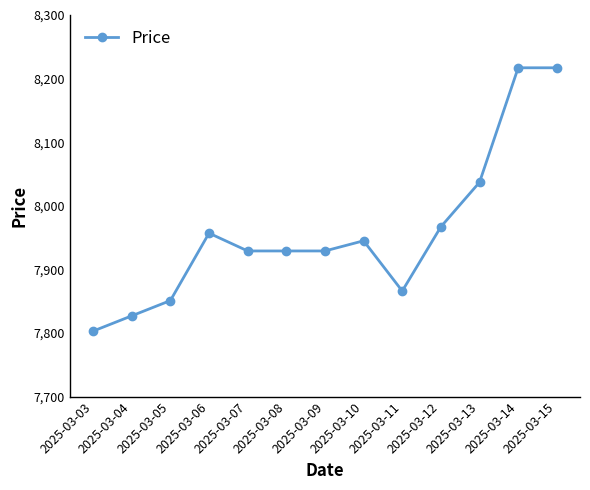

What is the approximate value at 2025-03-05?

7851